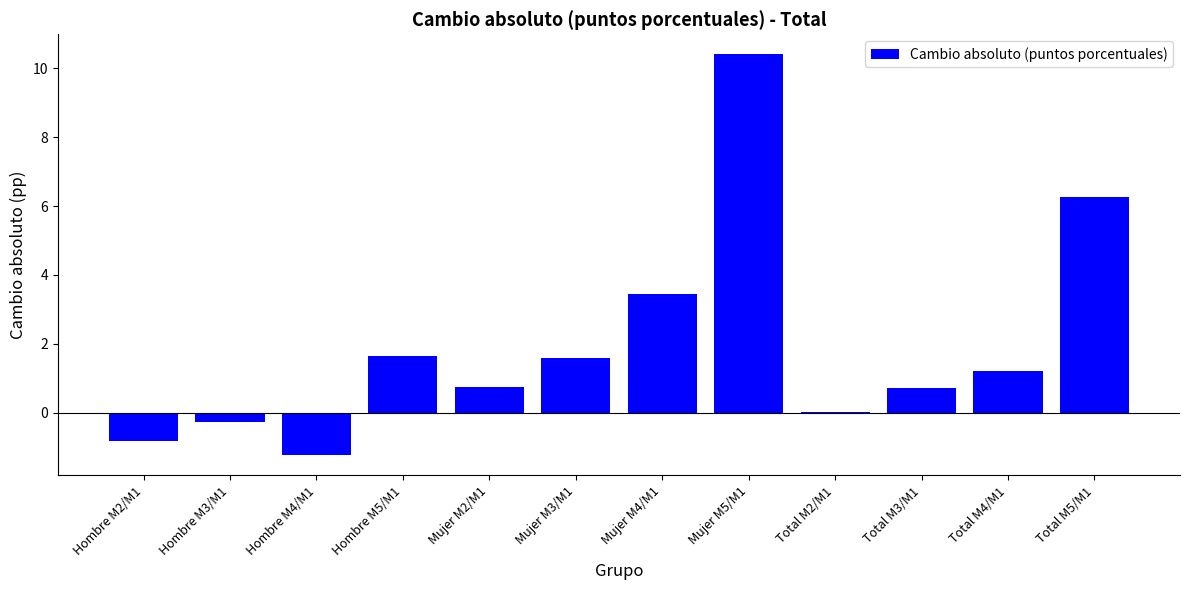

What is the approximate value at Hombre M5/M1?

1.6